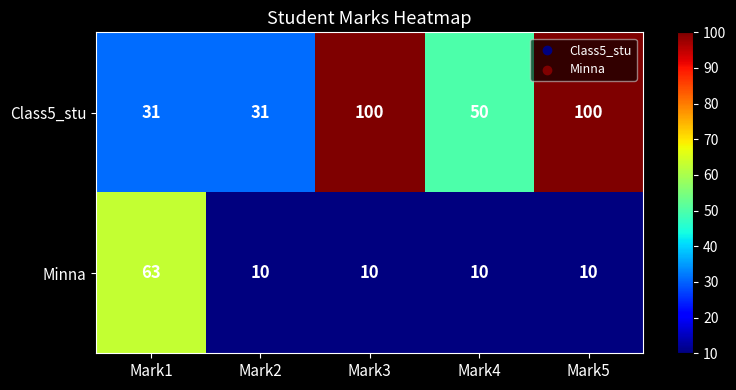

What is the sum of all Class5_stu values?

312